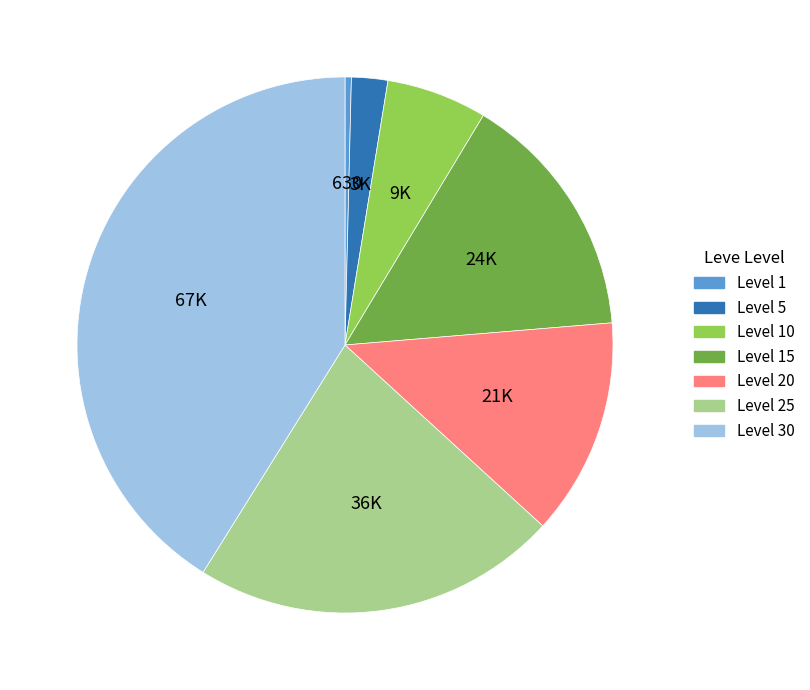

Is there a majority slice in this chart?

No